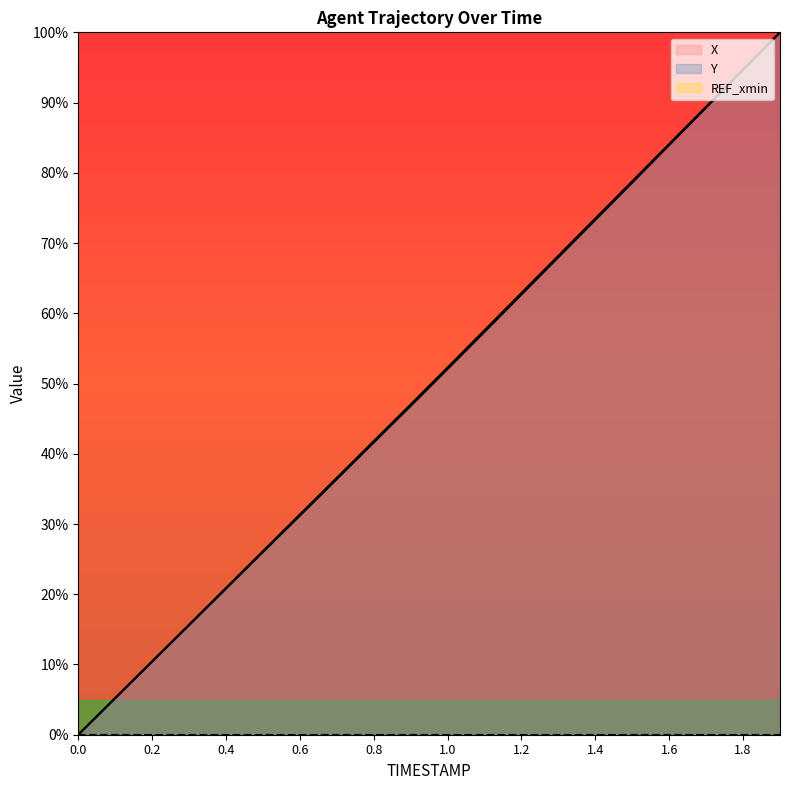

What is the spread (max minus min) of values at 0.2?

10.4